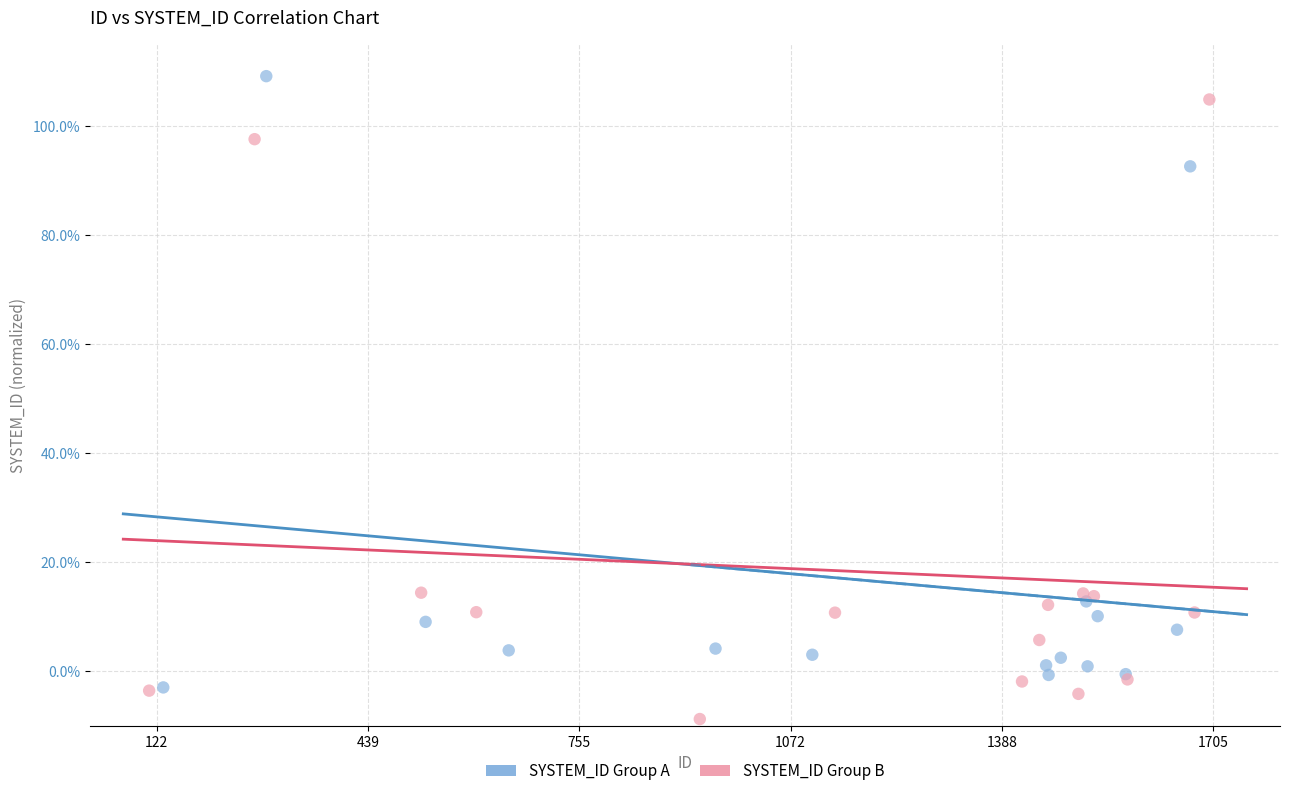

Which series reaches the minimum Y coordinate?

SYSTEM_ID Group B